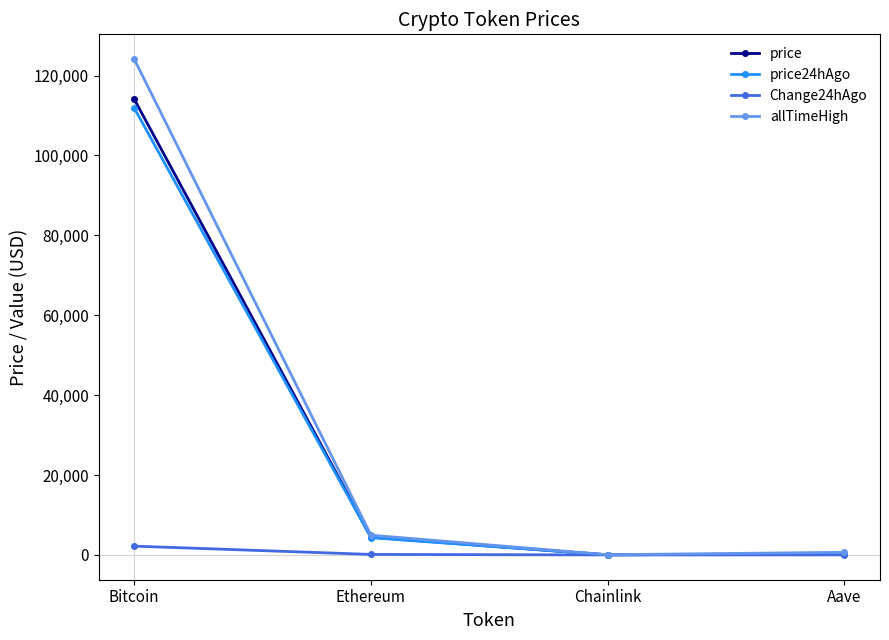

What is the average value of the Change24hAgo series?

585.0